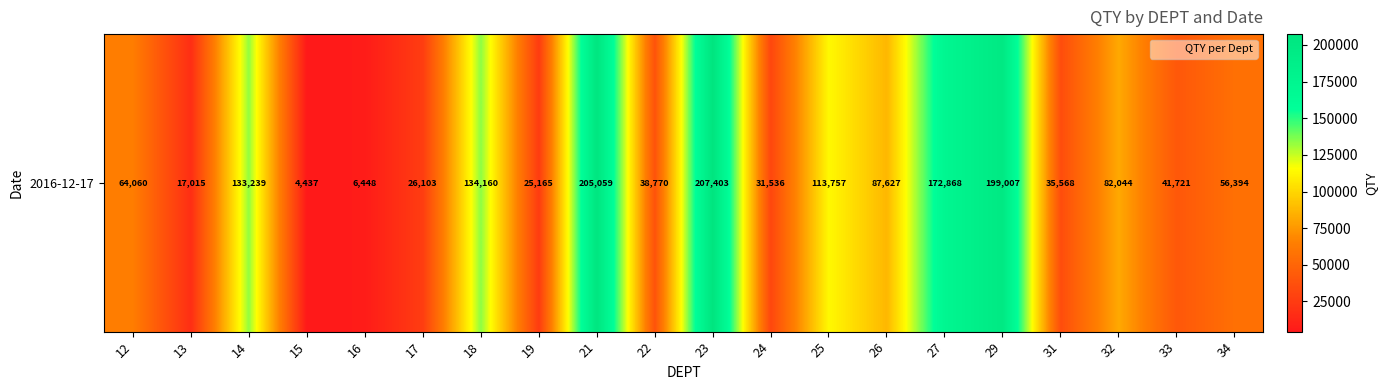

How many categories are shown in the chart?

20